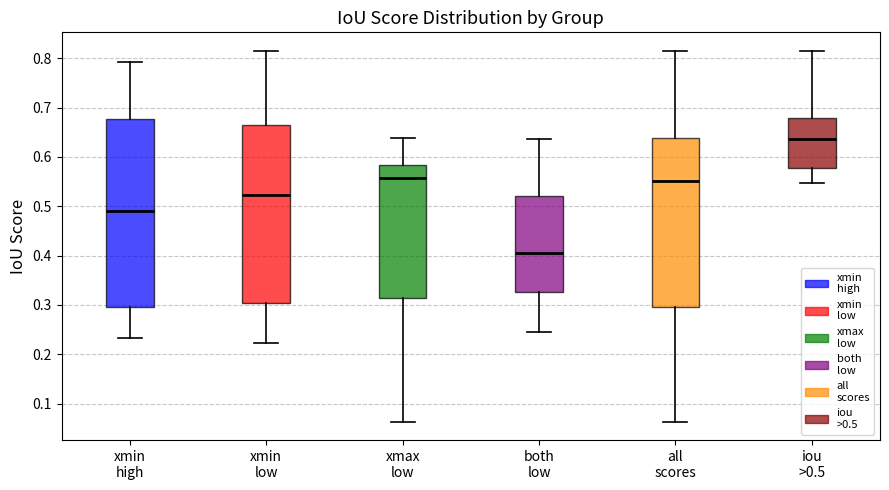

Which box is the tallest, from its lower edge to its upper edge?

xmin high